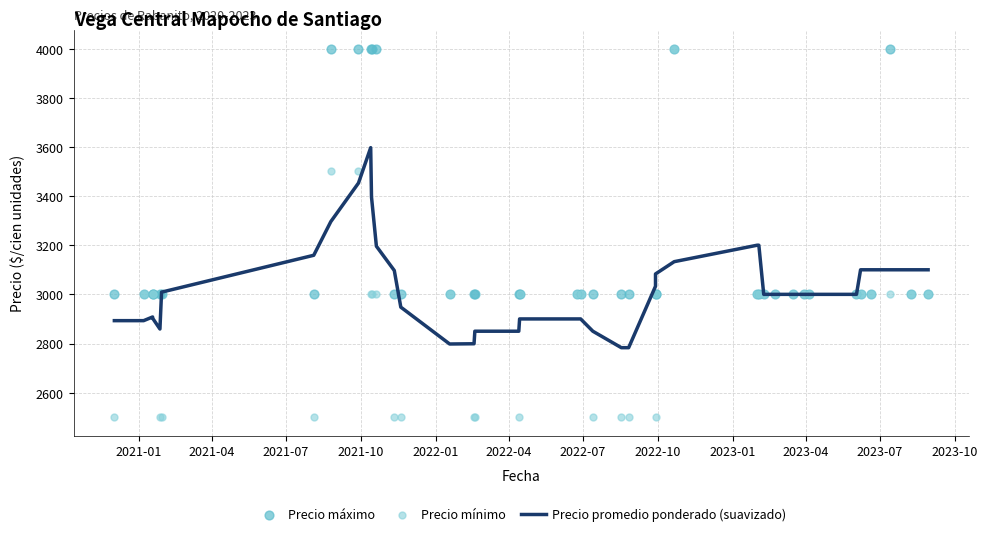

Which series reaches the minimum Y coordinate?

Precio mínimo